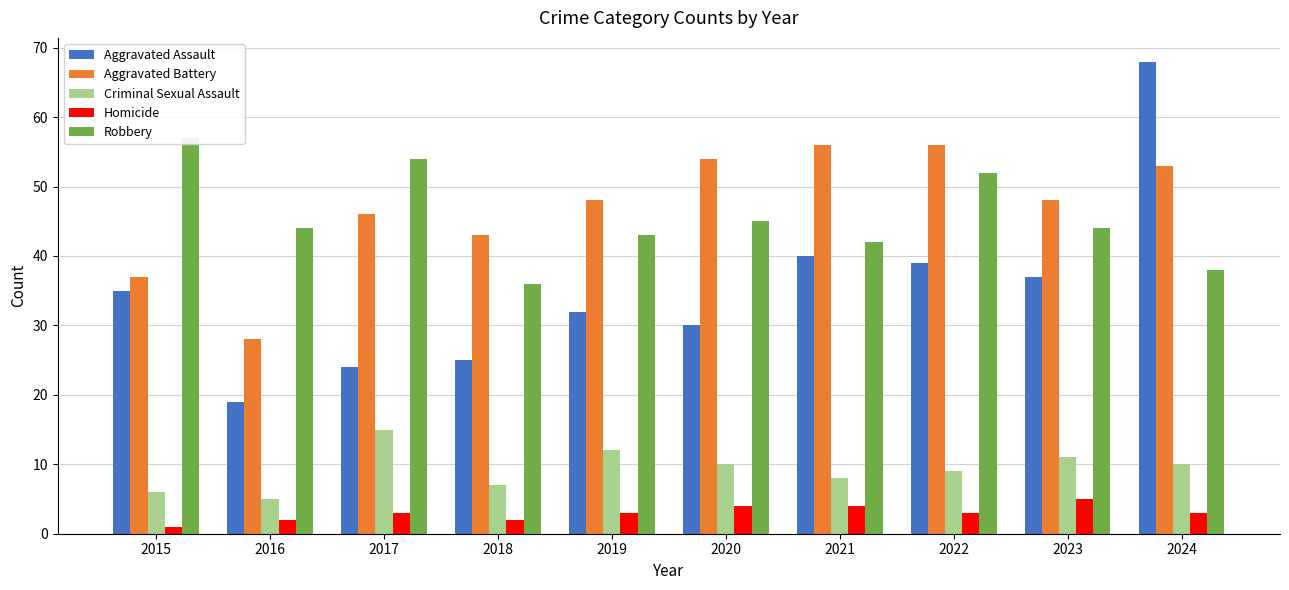

At which label is Robbery closest to 46?

2020